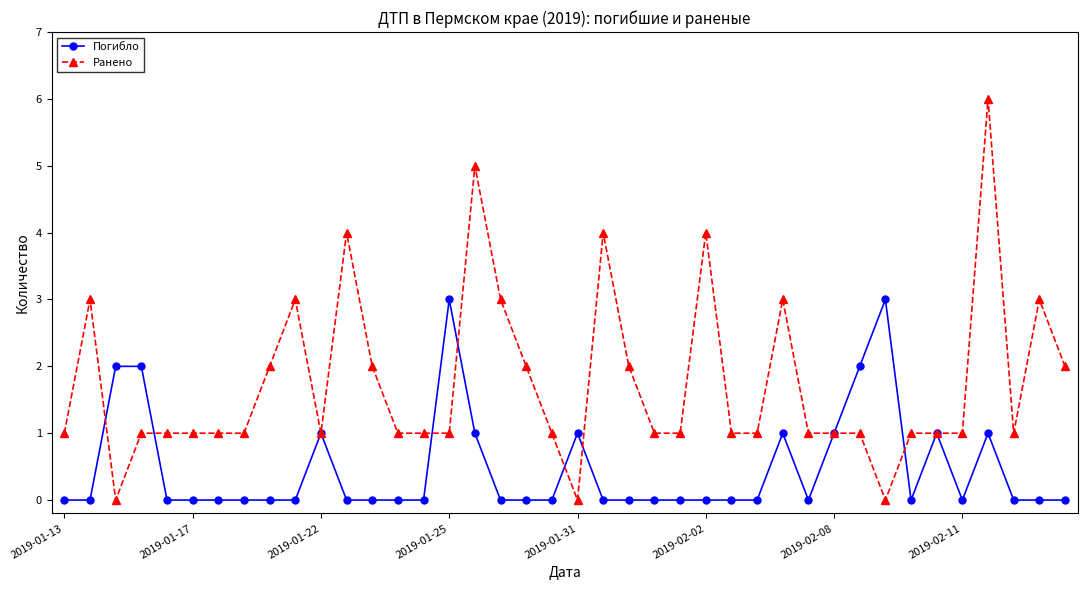

List the series in order of their peak value, lowest first.

Погибло, Ранено